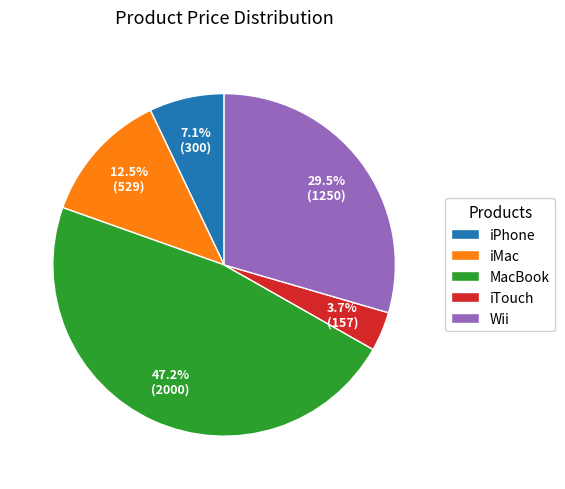

What percentage is the MacBook slice, to the nearest percent?

47%